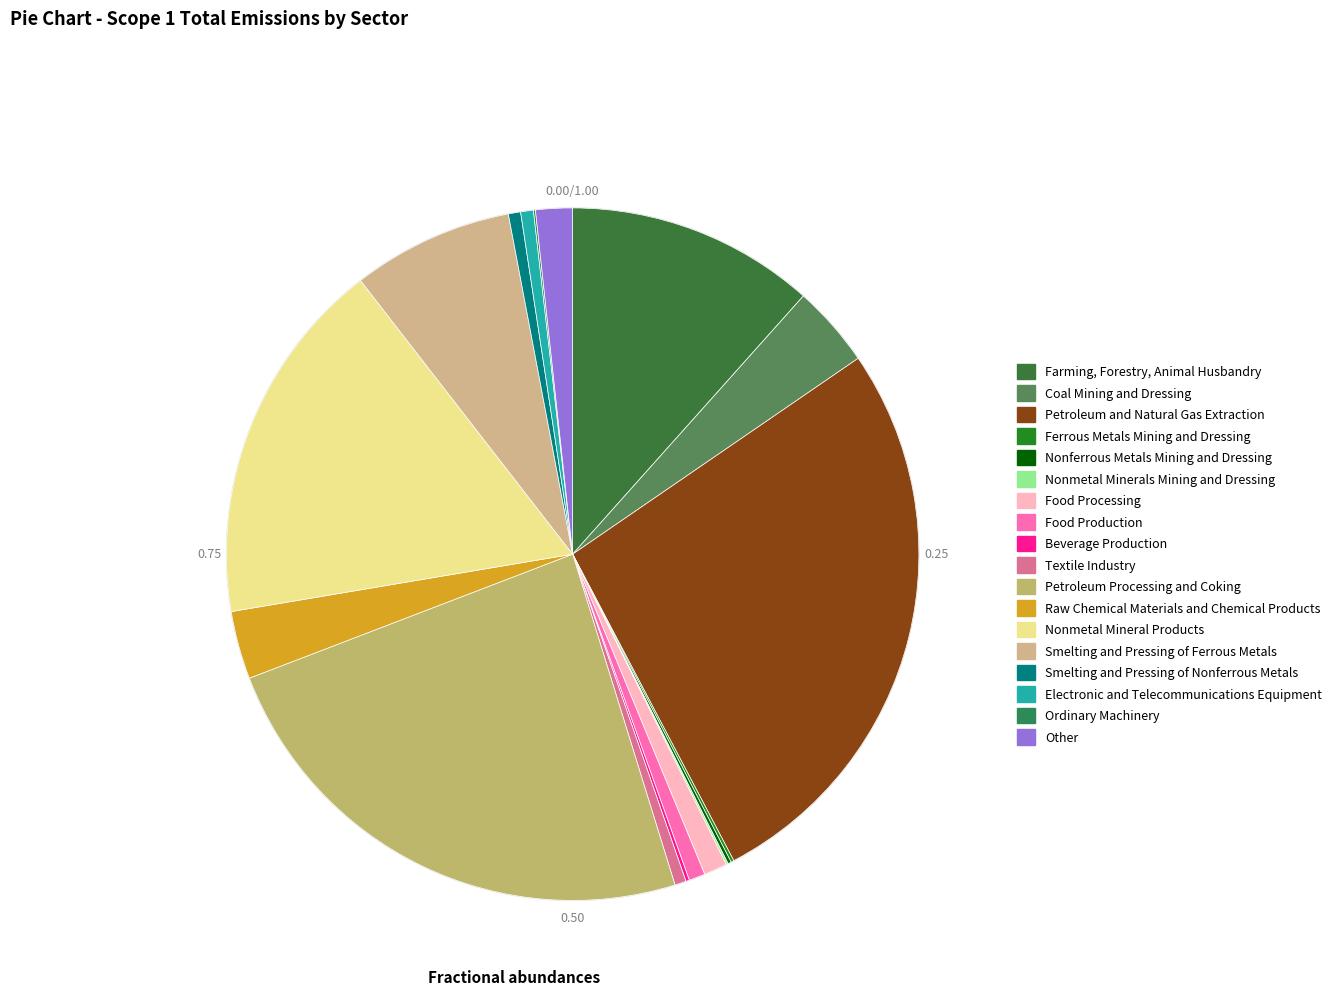

Is it true that Electronic and Telecommunications Equipment is 1% of the pie?

True